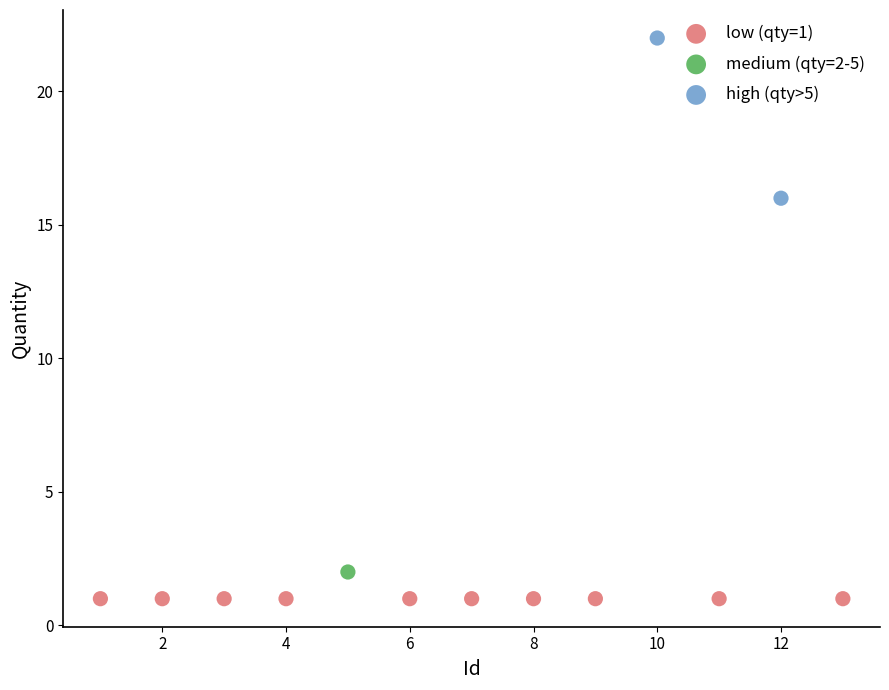

Which series reaches the minimum Y coordinate?

low (qty=1)